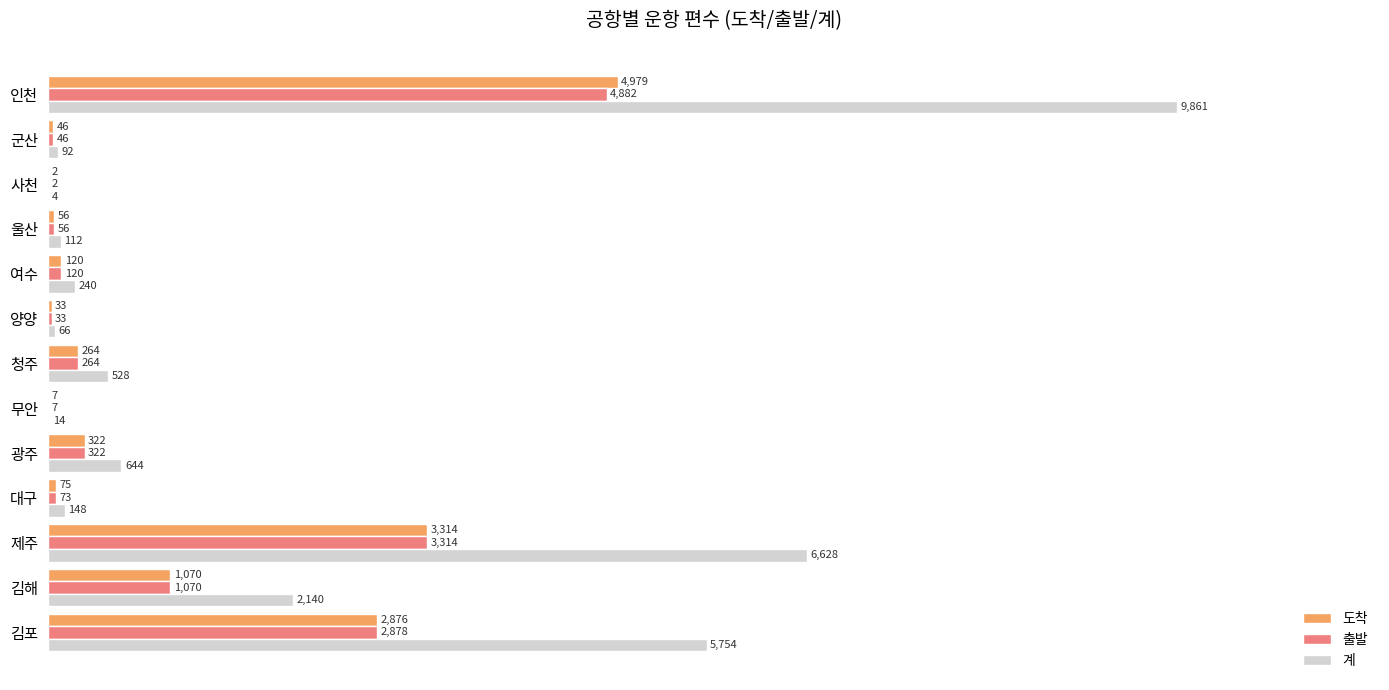

Which series has the widest spread of values?

계